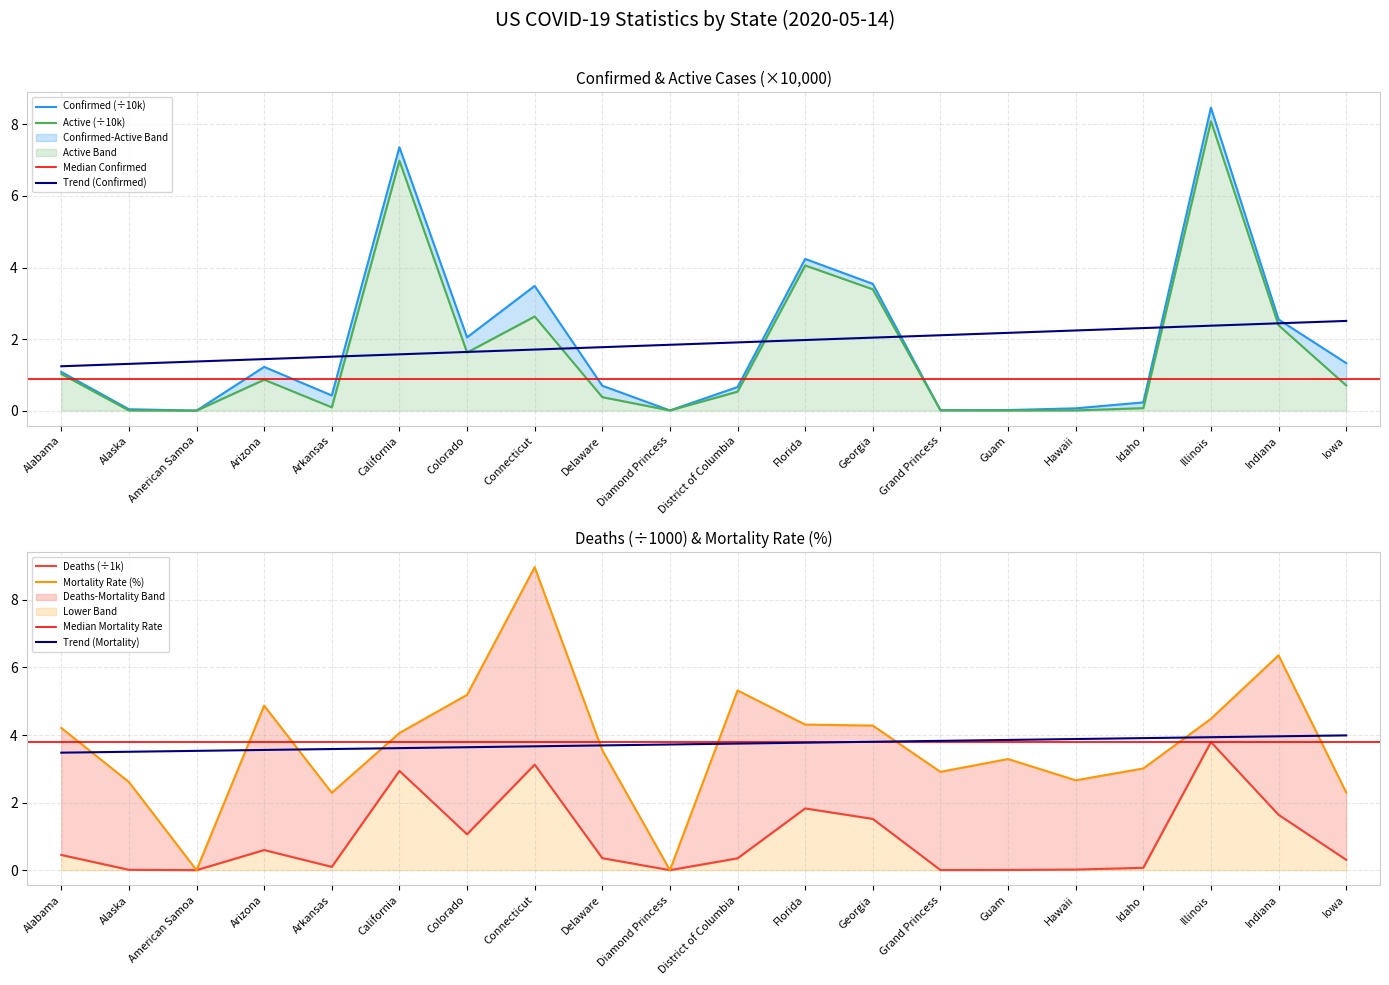

The value of Confirmed at Alaska is 0.0. True or false?

True